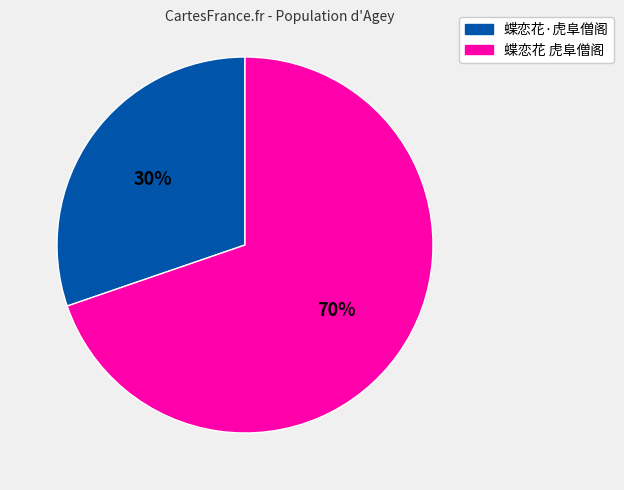

Which category has the biggest portion of the pie?

蝶恋花 虎阜僧阁